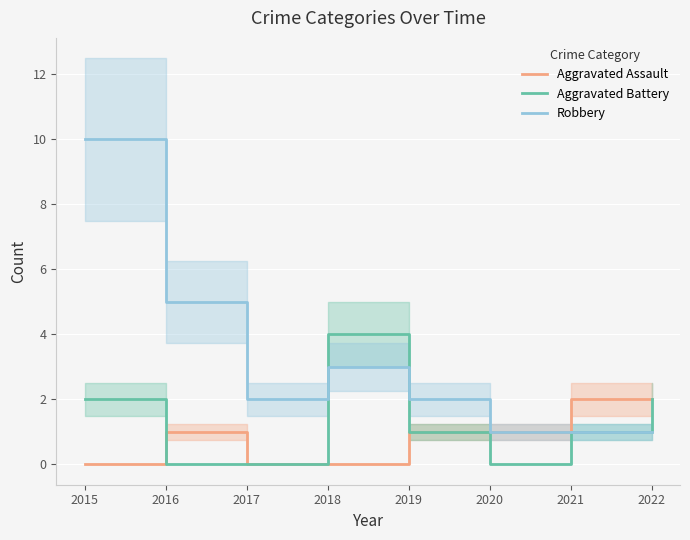

What is the spread (max minus min) of values at 2022?

1